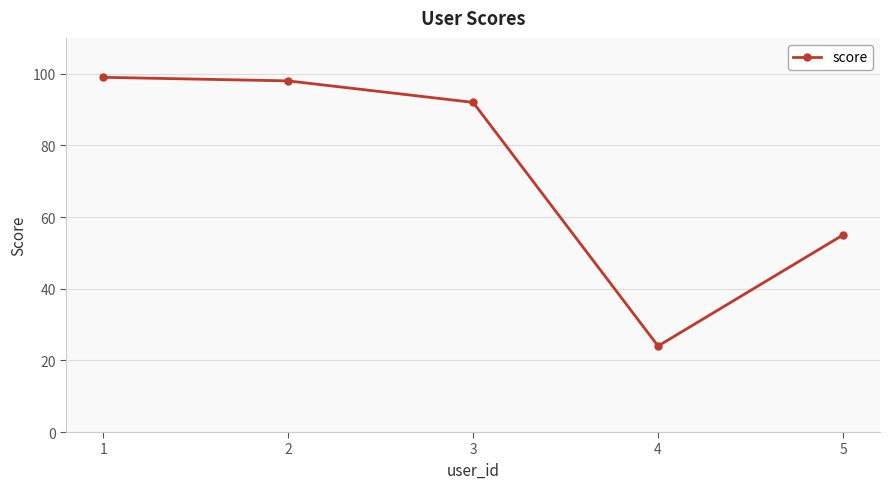

What is the maximum value shown in the chart?

99